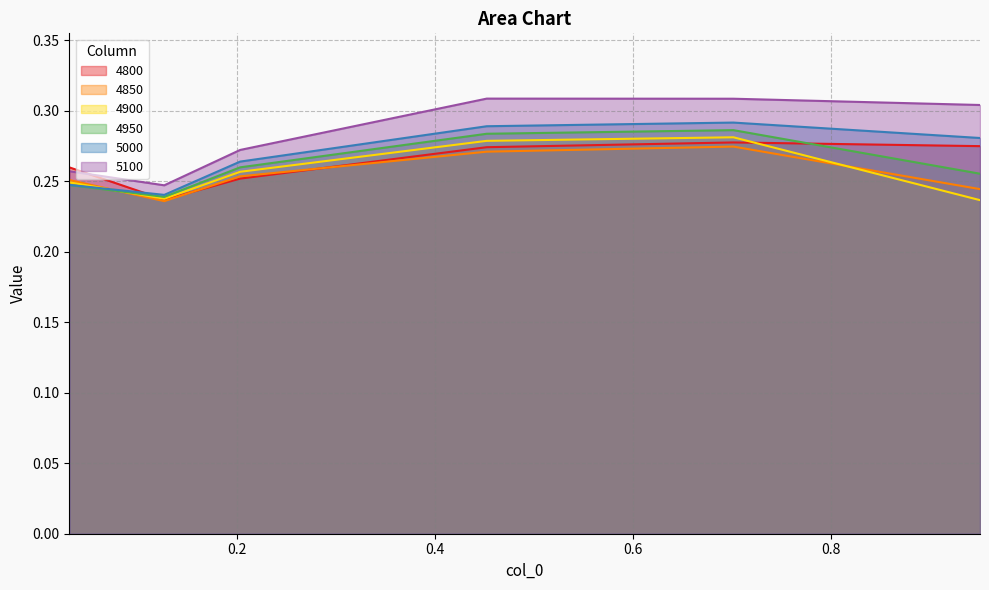

How many lines are shown in the chart?

6